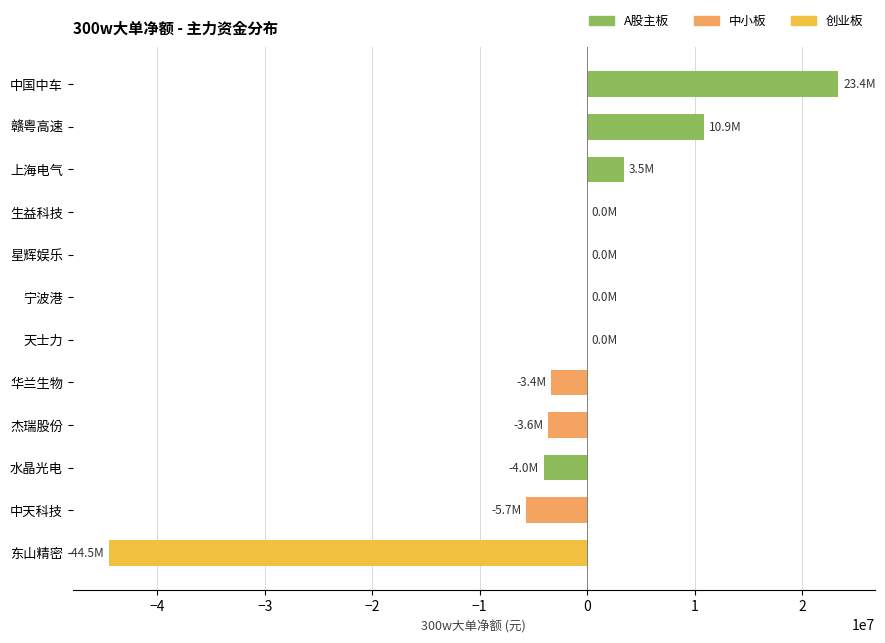

The chart shows a value of 40578438 at 星辉娱乐. True or false?

False